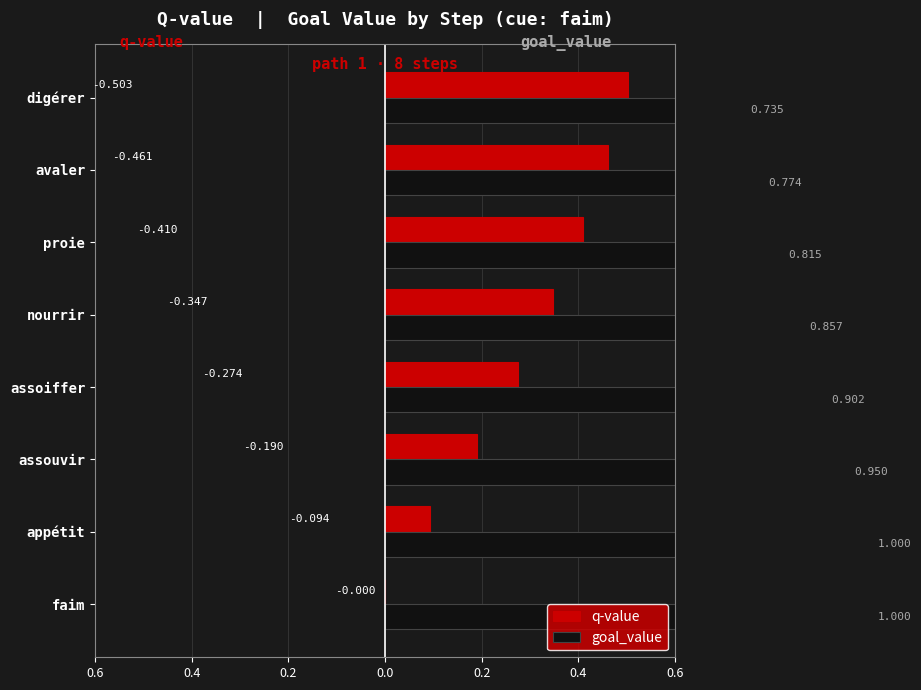

Which series has the widest spread of values?

q-value